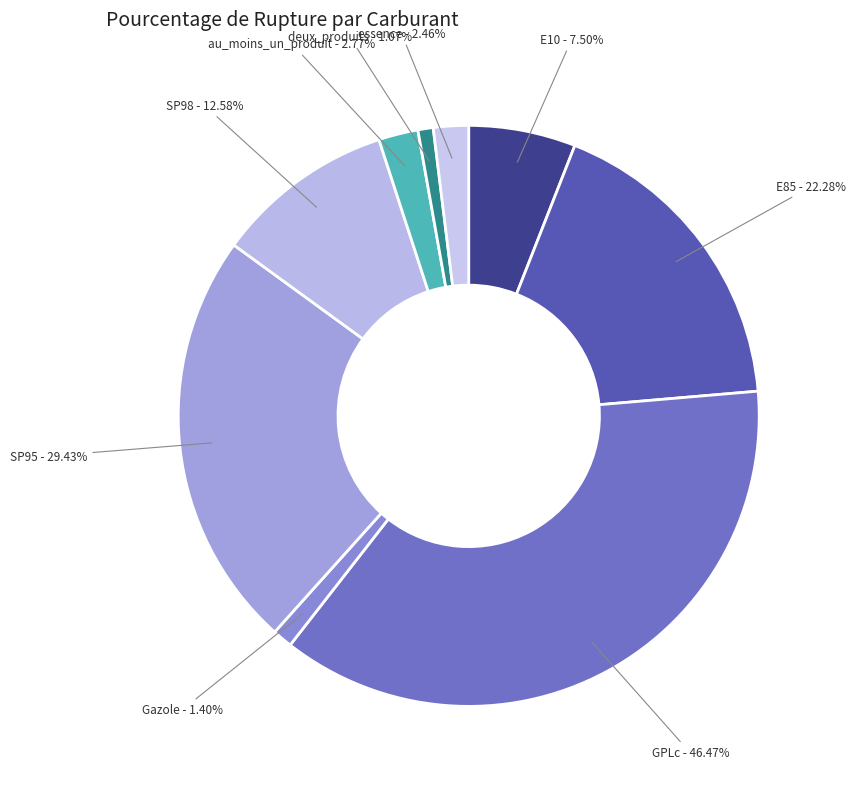

Is the sum of essence and GPLc greater than half?

No